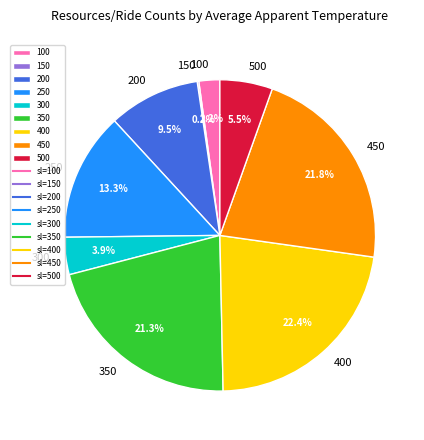

Is the sum of 450 and 500 greater than half?

No